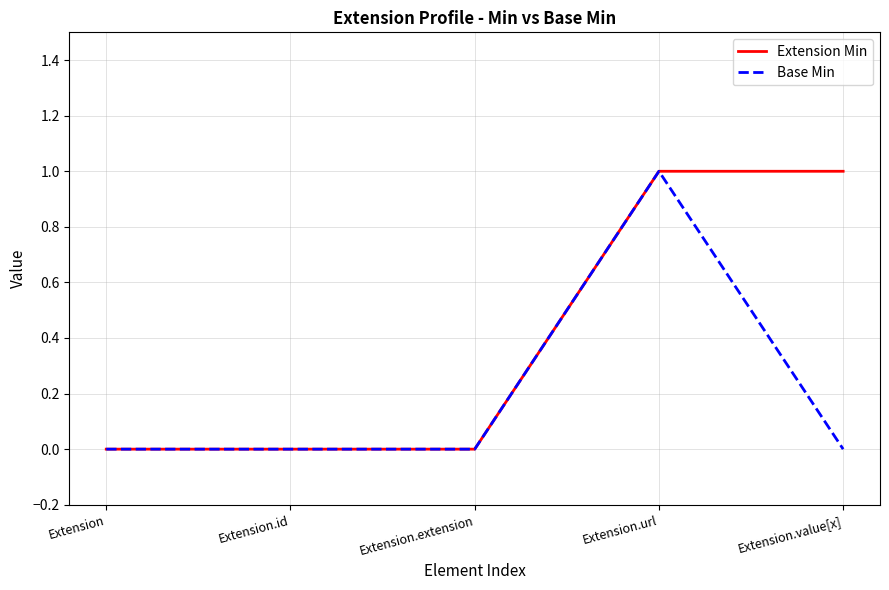

What is the difference between the Base Min values at Extension.value[x] and Extension.url?

1